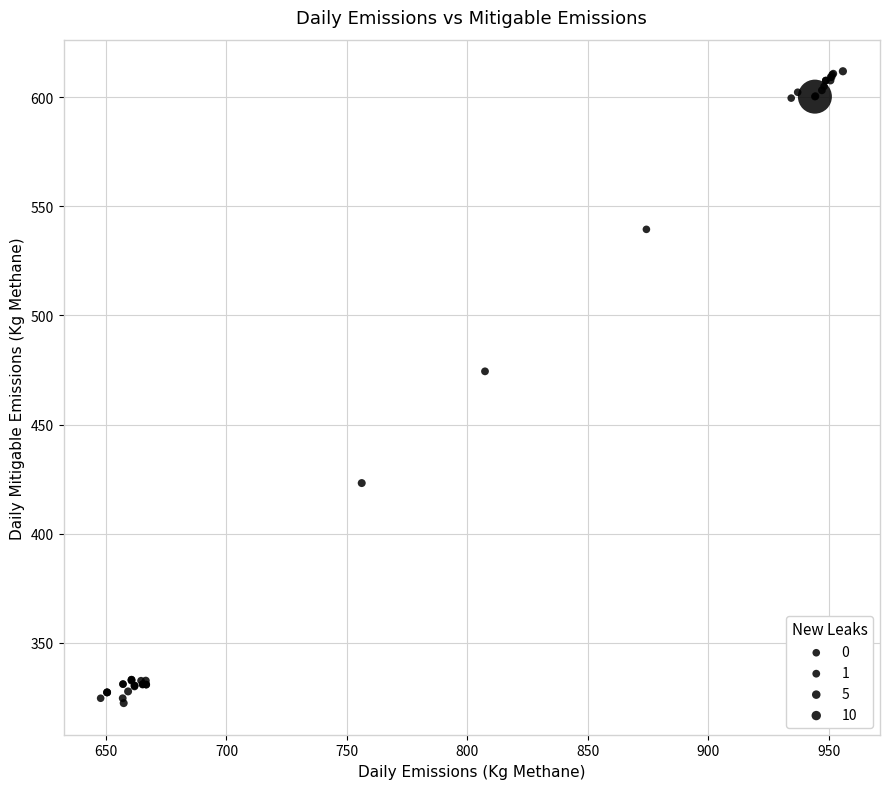

What Y value in the scatter plot is closest to 467?

474.4